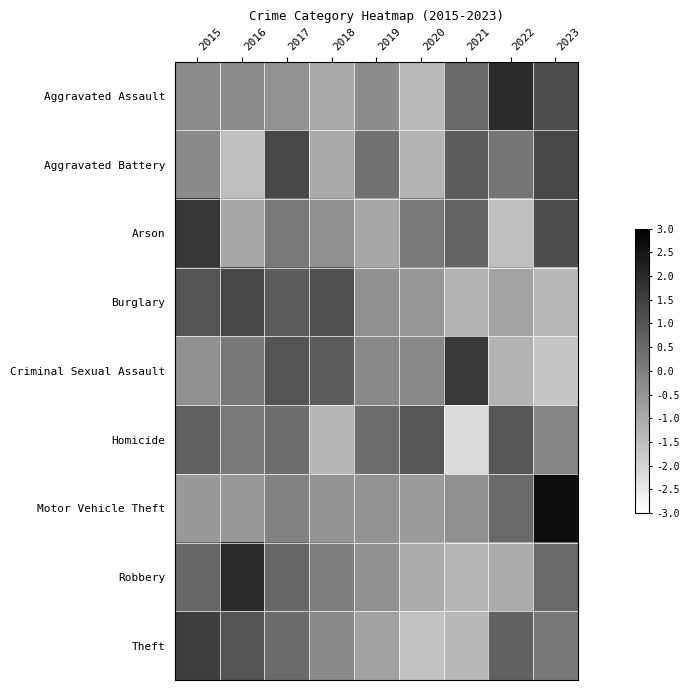

Rank the series at 2020 from lowest to highest value.

Theft, Aggravated Assault, Aggravated Battery, Robbery, Motor Vehicle Theft, Burglary, Criminal Sexual Assault, Arson, Homicide